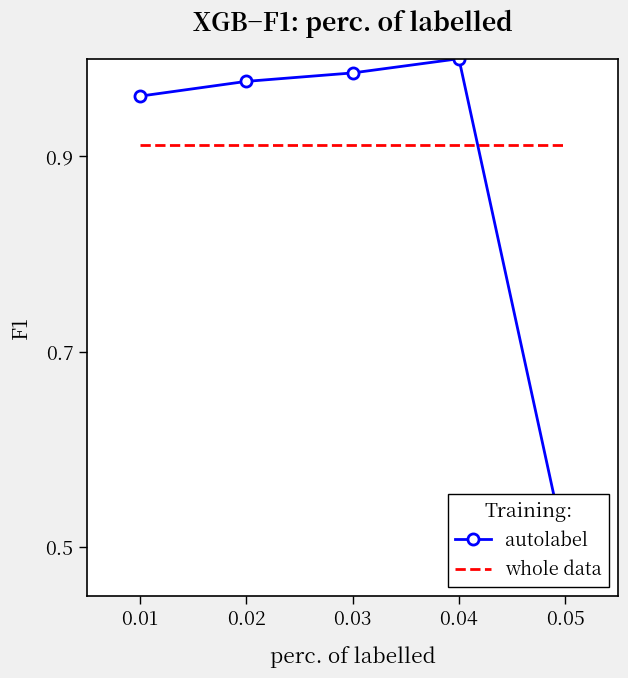

At which category is the sum across all series the highest?

0.04